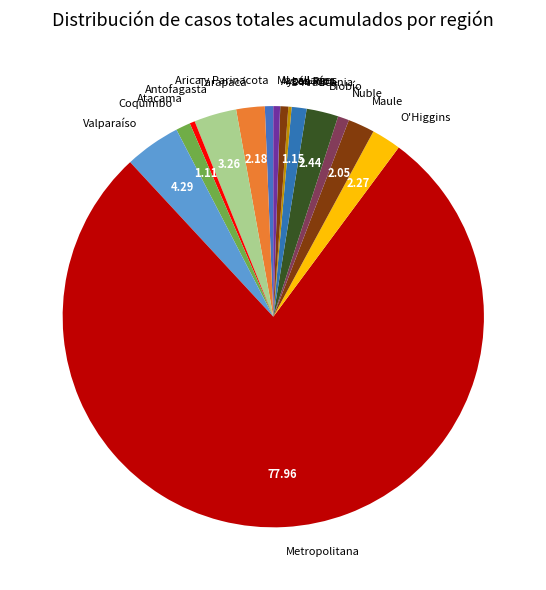

Combined, do Magallanes and Valparaíso account for over 50%?

No